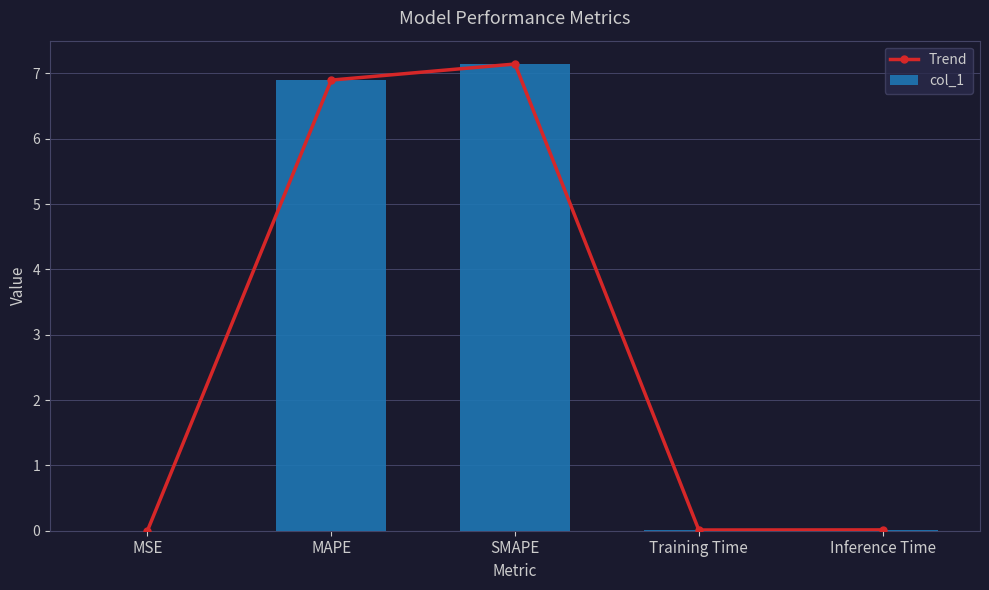

Reading left to right, list all the values displayed in this chart.

Trend: MSE=0.0	MAPE=6.9	SMAPE=7.1	Training Time=0.0	Inference Time=0.0
col_1: MSE=0.0	MAPE=6.9	SMAPE=7.1	Training Time=0.0	Inference Time=0.0